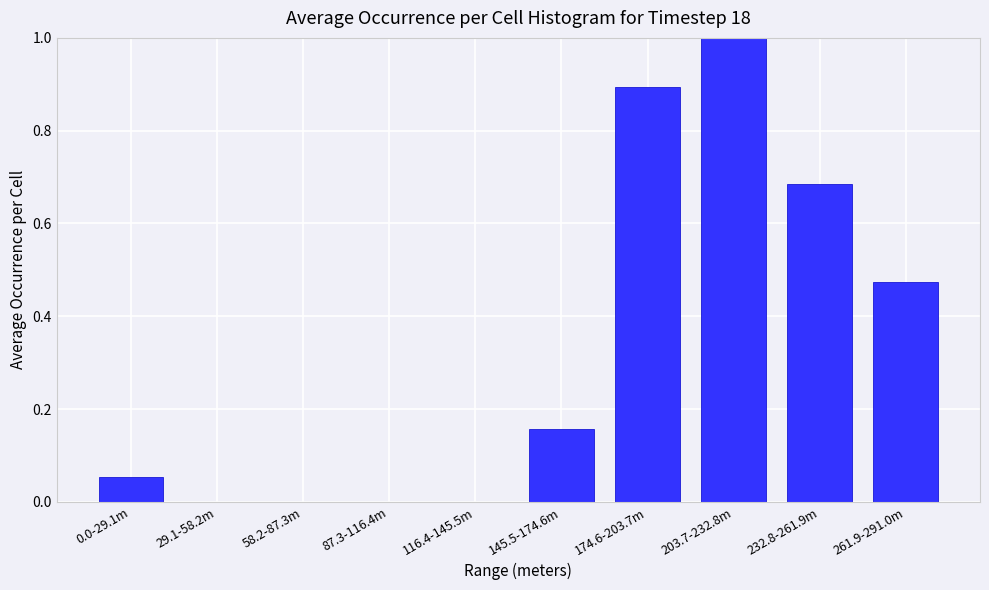

What is the maximum value shown in the chart?

1.0